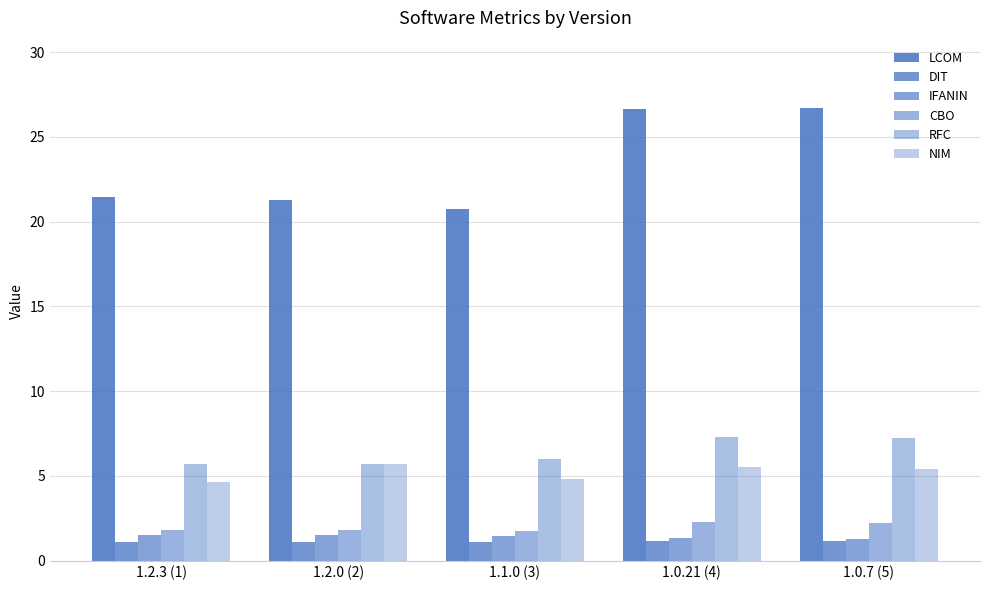

What is the lowest value of the CBO series?

1.7